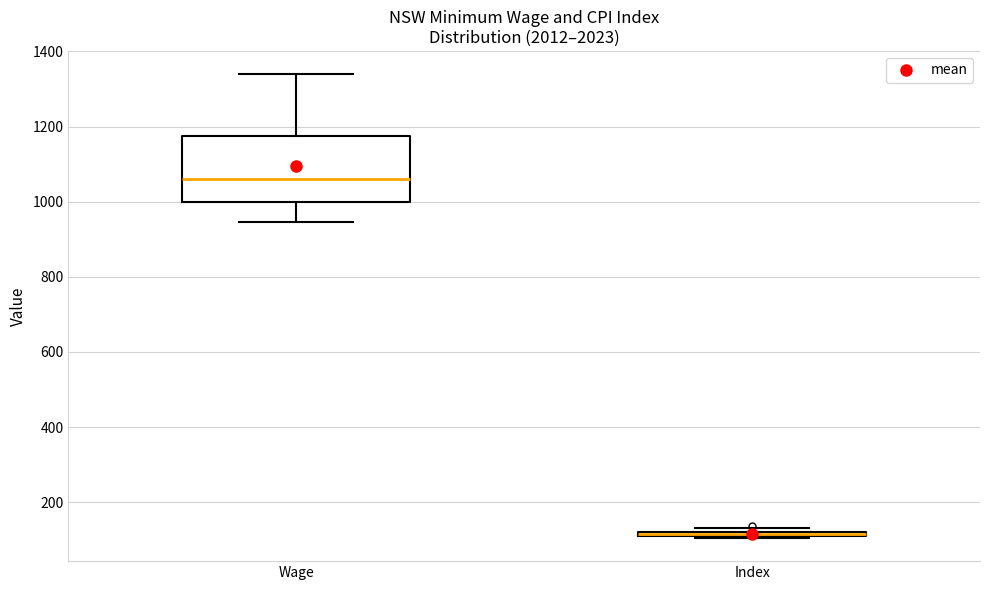

Where does the upper whisker of the box for Wage end on the y-axis? The values are not printed on the chart, so give them approximately, as read against the axis.

1340